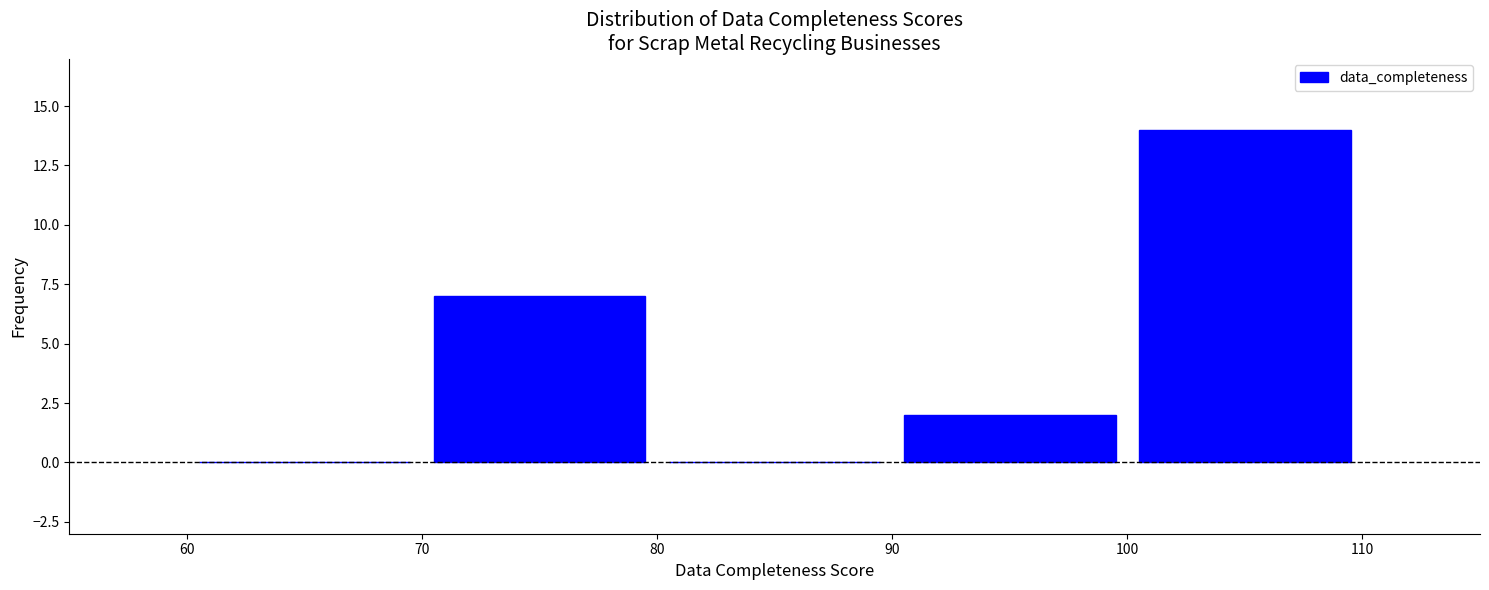

Reading left to right, list every bar in this chart as the range it spans on the x-axis followed by its height. The values are not printed on the chart, so give them approximately, as read against the axis.

60 to 70: 0
70 to 80: 7
80 to 90: 0
90 to 100: 2
100 to 110: 14